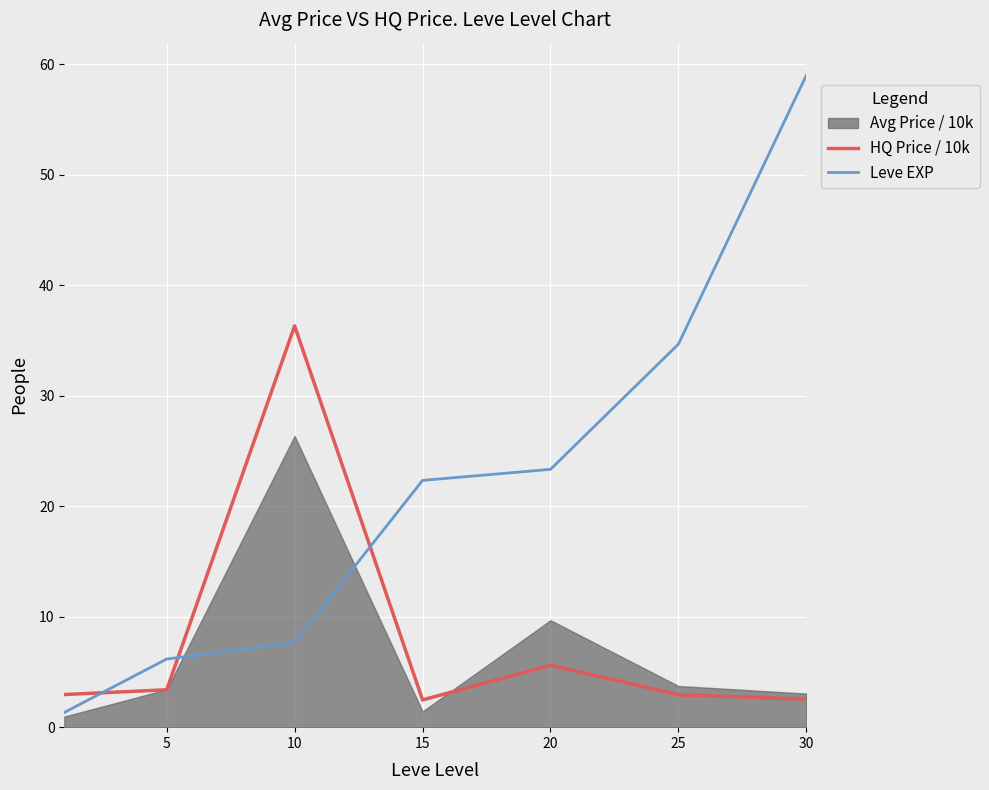

Between 5 and 25, which series saw the biggest shift?

Leve EXP